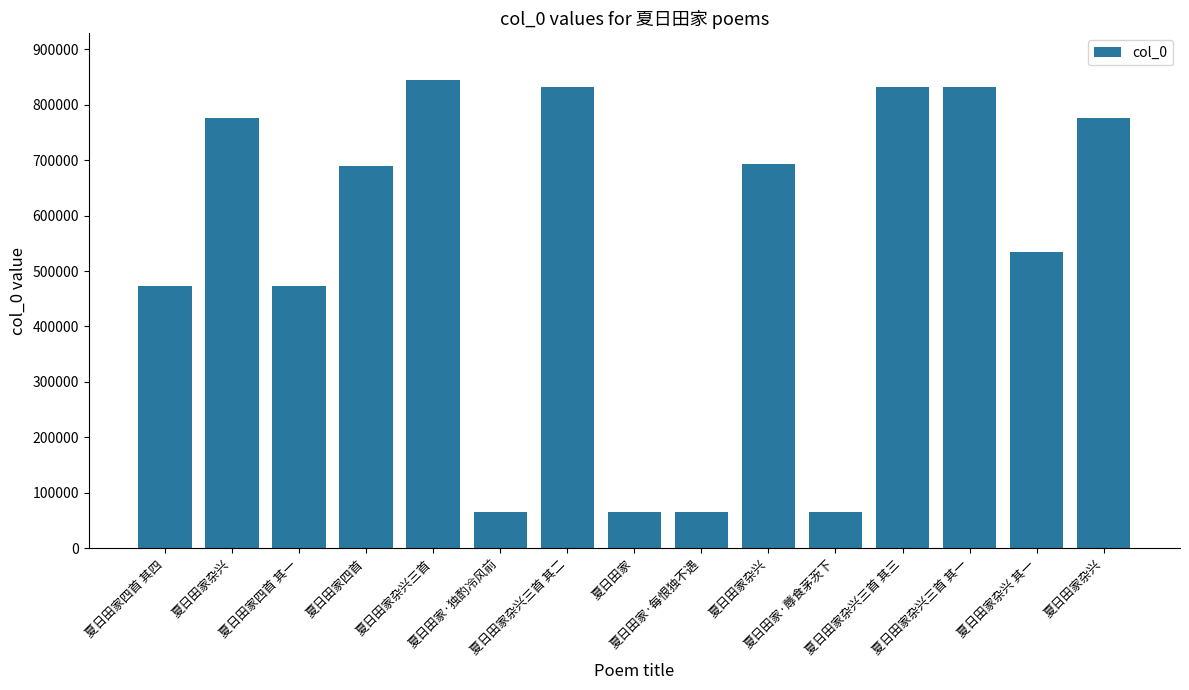

How many distinct data groups are displayed?

1